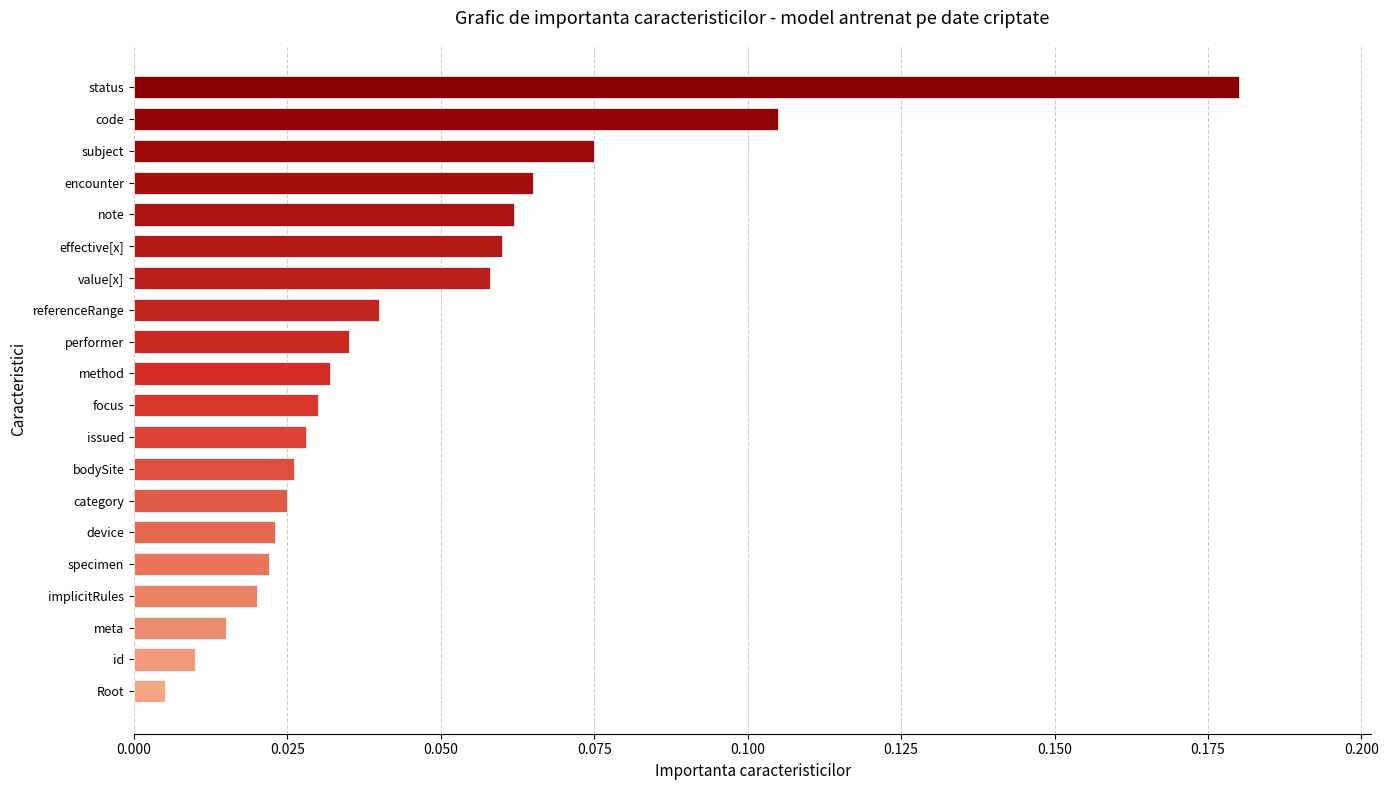

Which label corresponds to the largest value in the chart?

status